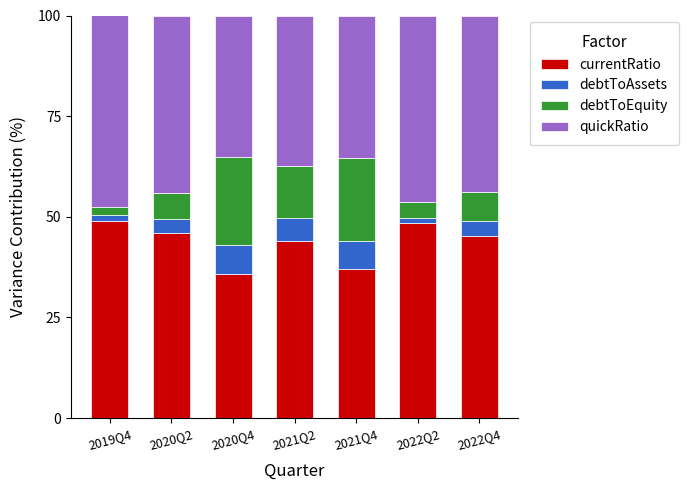

What is the total value across all series at 2020Q2?

100.0